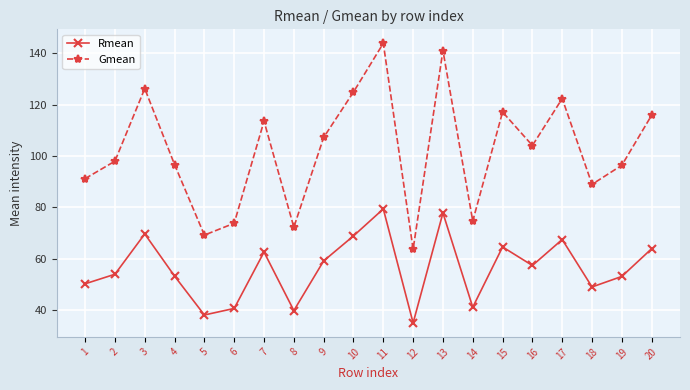

Which series changed the most between 11 and 12?

Gmean